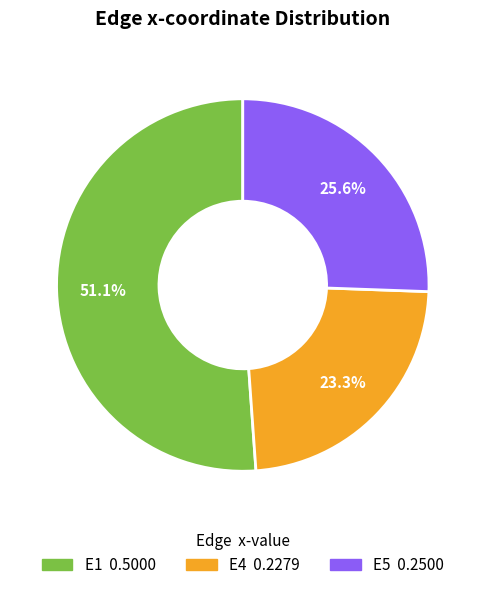

How many segments does this pie chart have?

3